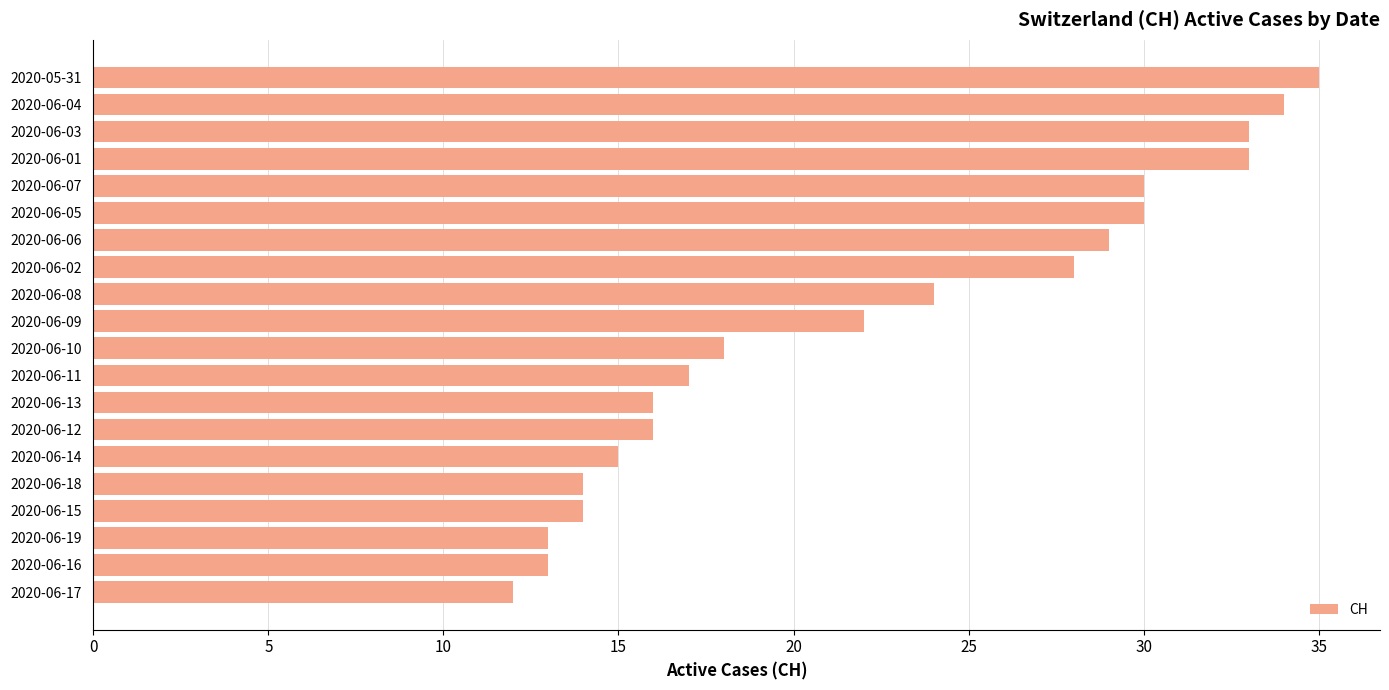

What is the change in value from 2020-06-01 to 2020-06-17?

-21